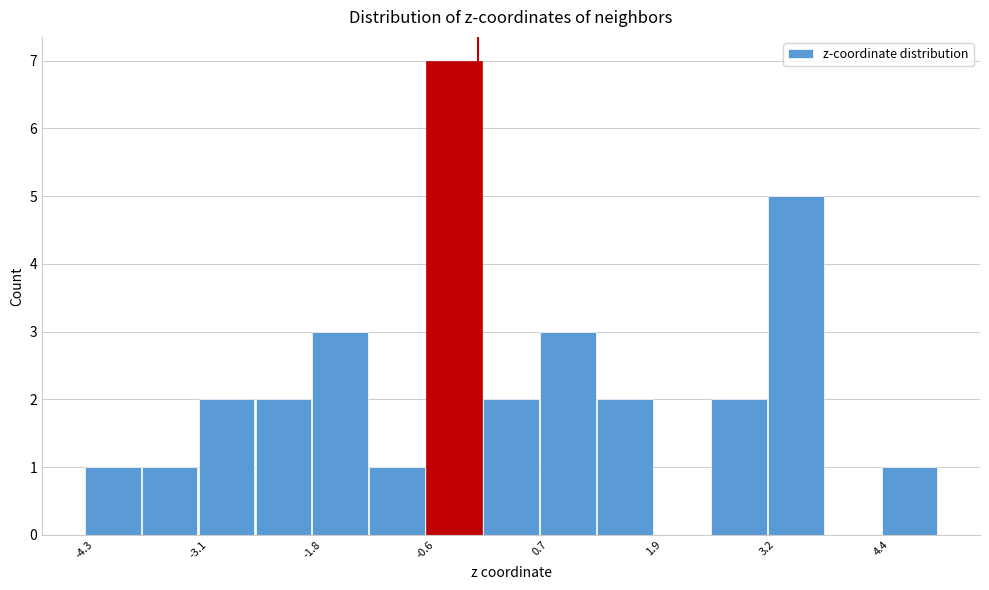

Around what value on the x-axis is the tallest bar? Give the approximate position of its centre, as read against the axis.

-0.2